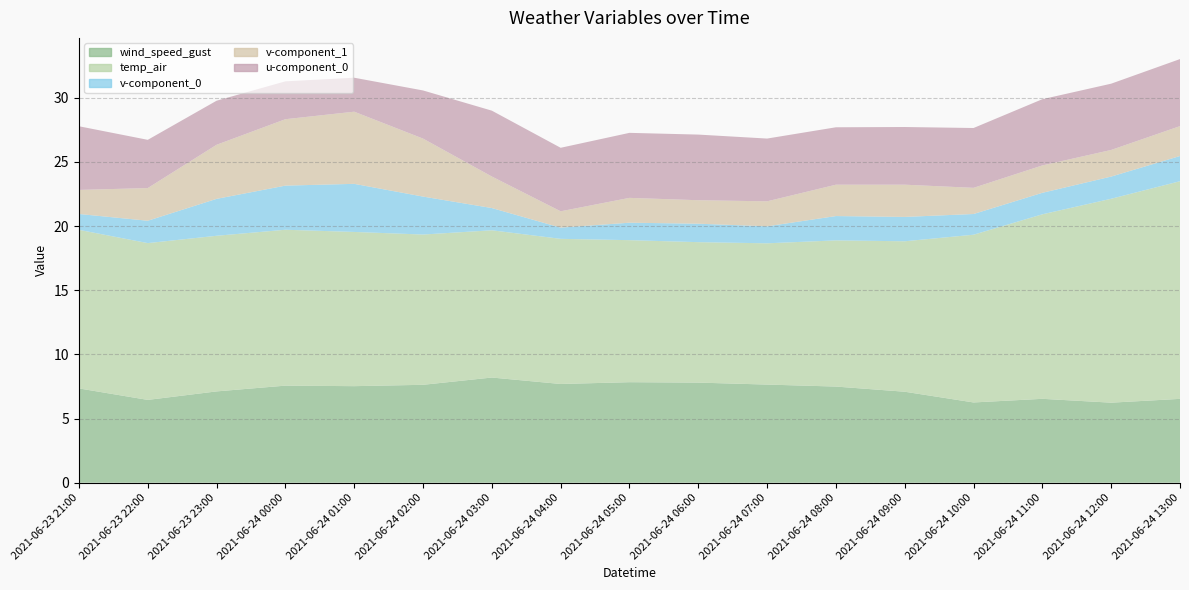

Reading left to right, what are all the values shown in this chart?

wind_speed_gust: 7.3	6.5	7.1	7.6	7.5	7.6	8.2	7.7	7.8	7.8	7.6	7.5	7.1	6.3	6.5	6.2	6.5
temp_air: 12.4	12.2	12.1	12.1	12.0	11.7	11.5	11.3	11.1	10.9	11.0	11.4	11.7	13.1	14.4	15.9	17.0
v-component_0: 1.2	1.7	2.9	3.4	3.7	3.0	1.7	0.9	1.4	1.4	1.3	1.9	1.9	1.6	1.7	1.7	2.0
v-component_1: 1.9	2.5	4.2	5.2	5.6	4.5	2.5	1.3	1.9	1.8	1.9	2.4	2.5	2.0	2.1	2.1	2.3
u-component_0: 5.0	3.8	3.4	2.9	2.6	3.8	5.1	4.9	5.1	5.1	4.9	4.5	4.5	4.7	5.2	5.2	5.2